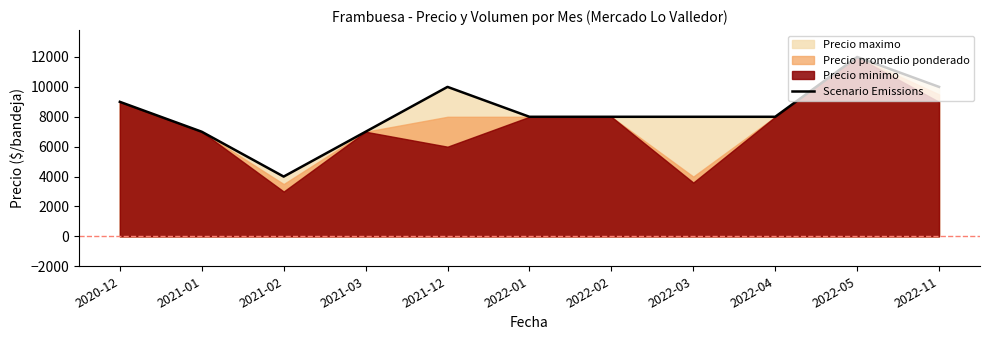

At which category does the chart reach its peak across all series?

2022-05